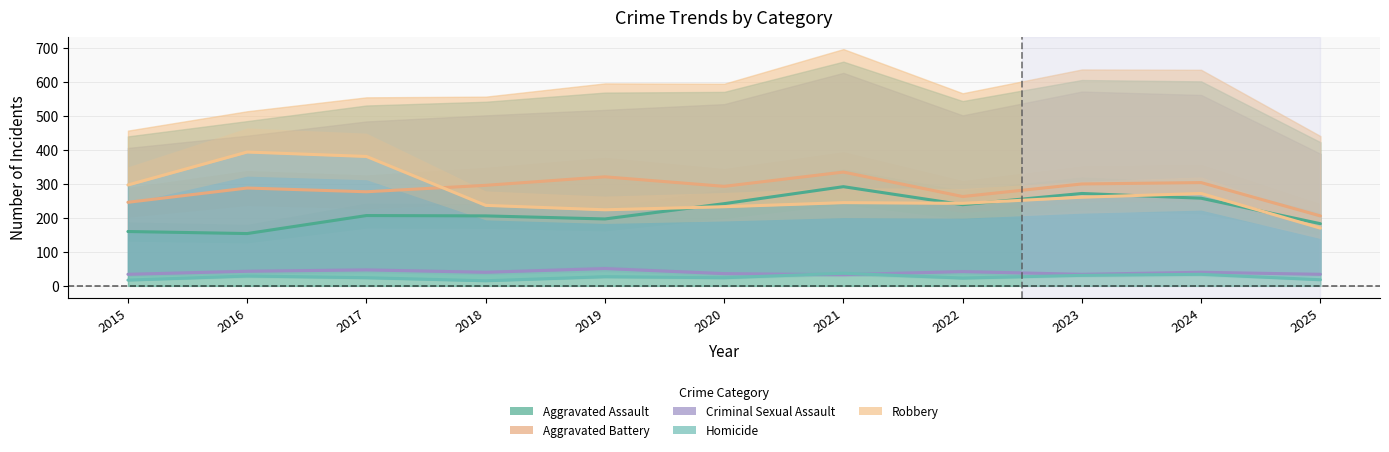

In Aggravated Assault, how many points are higher than both neighbors (excluding endpoints)?

3